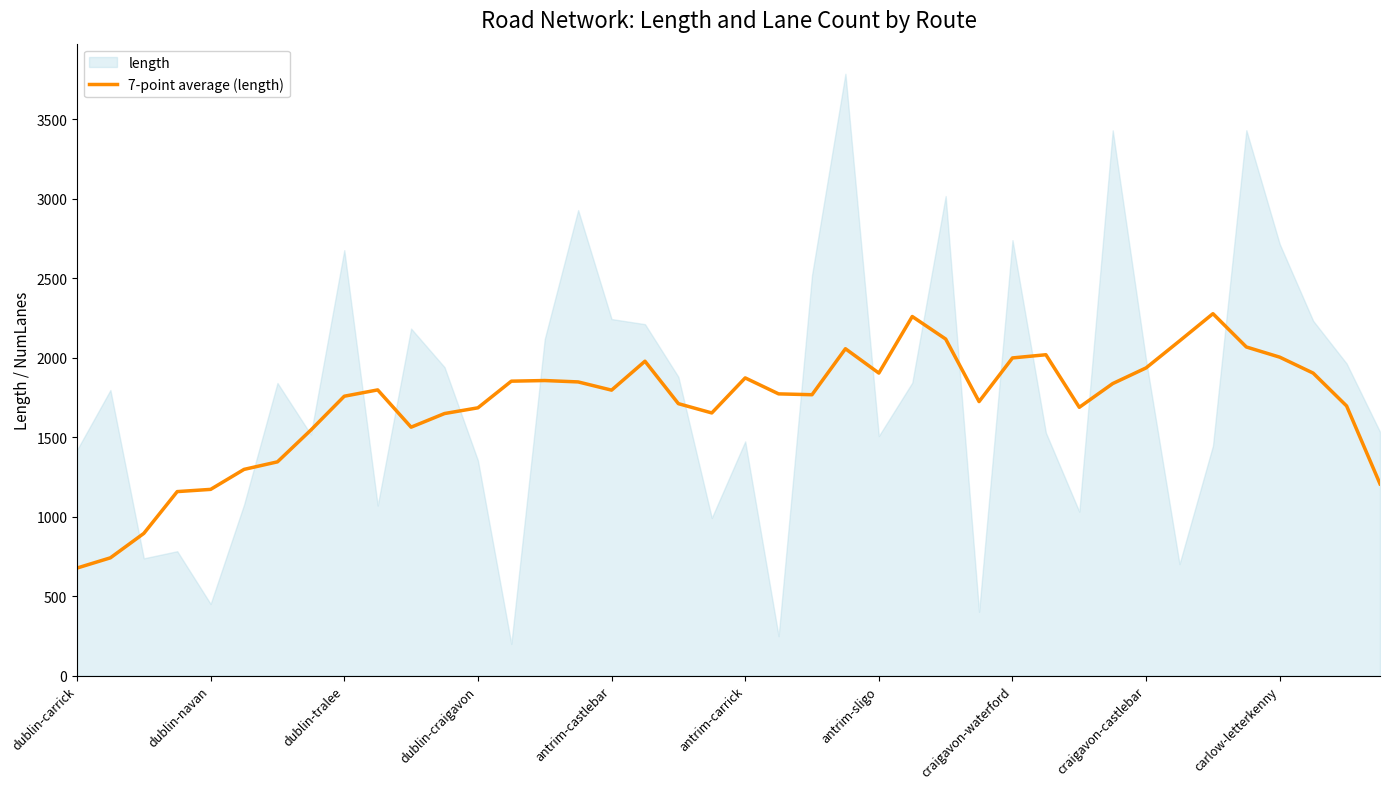

What is the value of the 26th point from the left?

2259.1